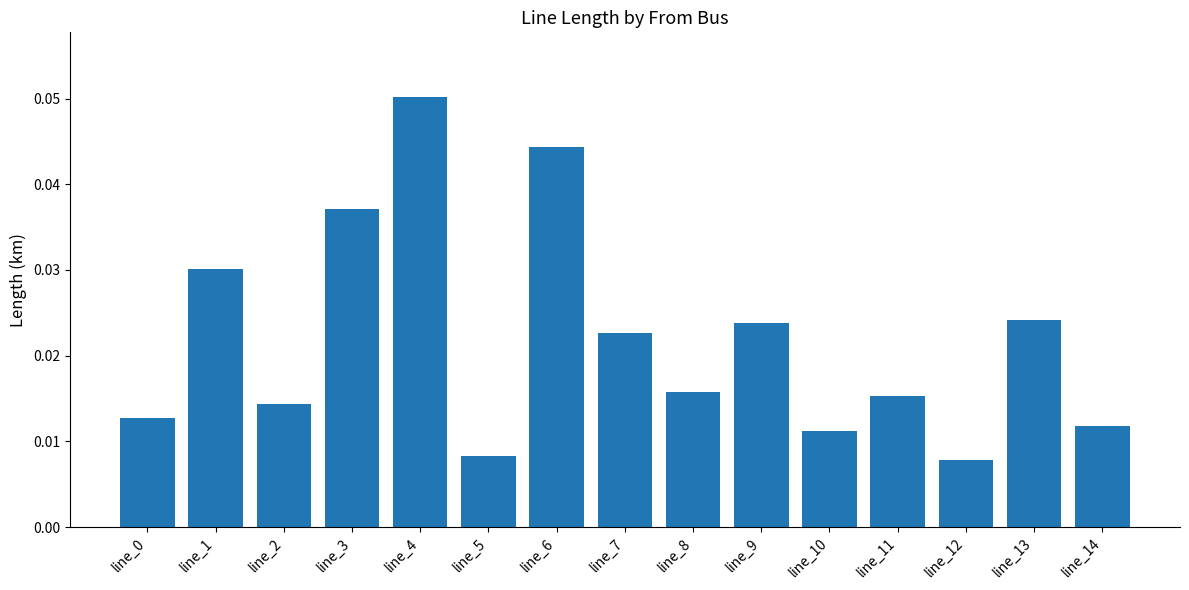

The chart shows a value of 0.0 at line_4. True or false?

False